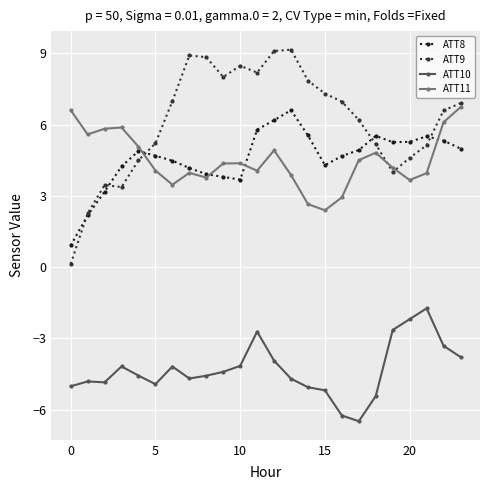

What is the value of the ATT8 point at the 13th from the left?

6.2